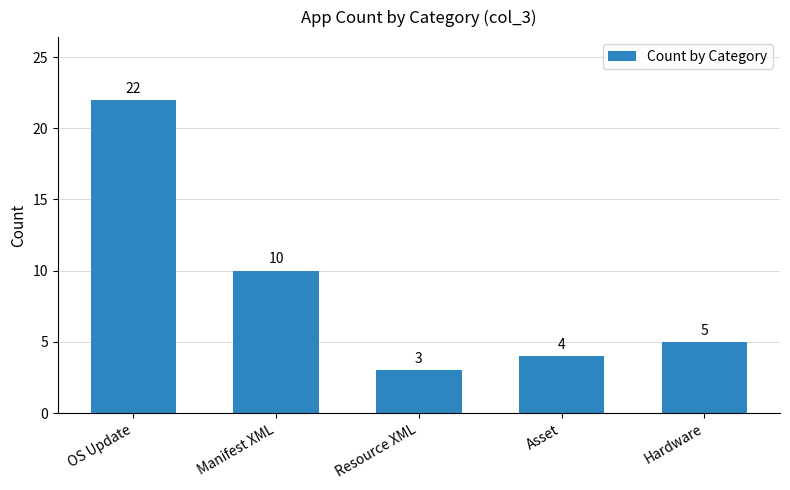

Is it true that the value at Asset is 2?

False